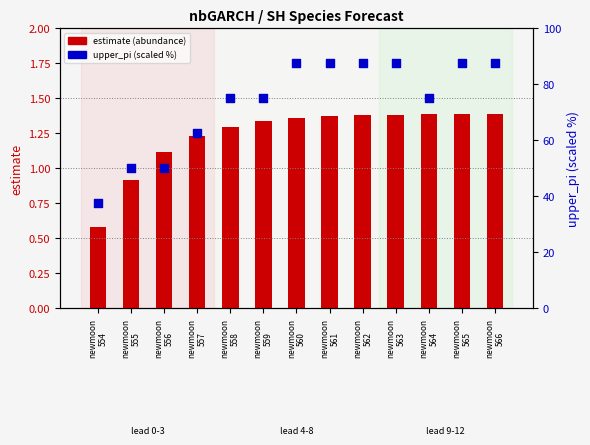

What are all the series names shown in the legend?

estimate (abundance), upper_pi (scaled %)